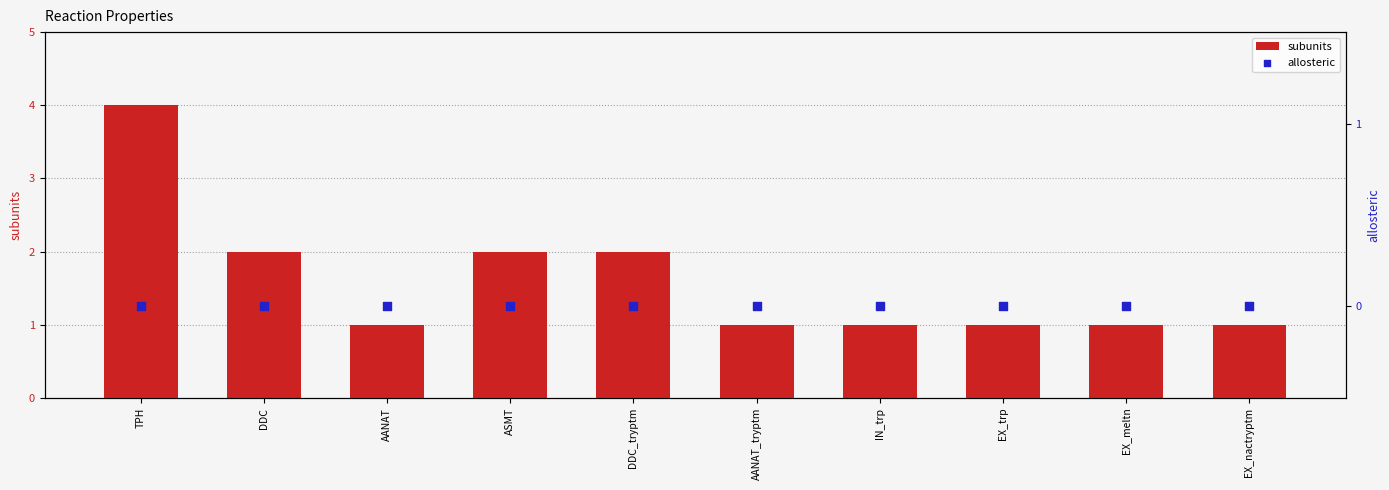

At which category is the sum across all series the highest?

TPH